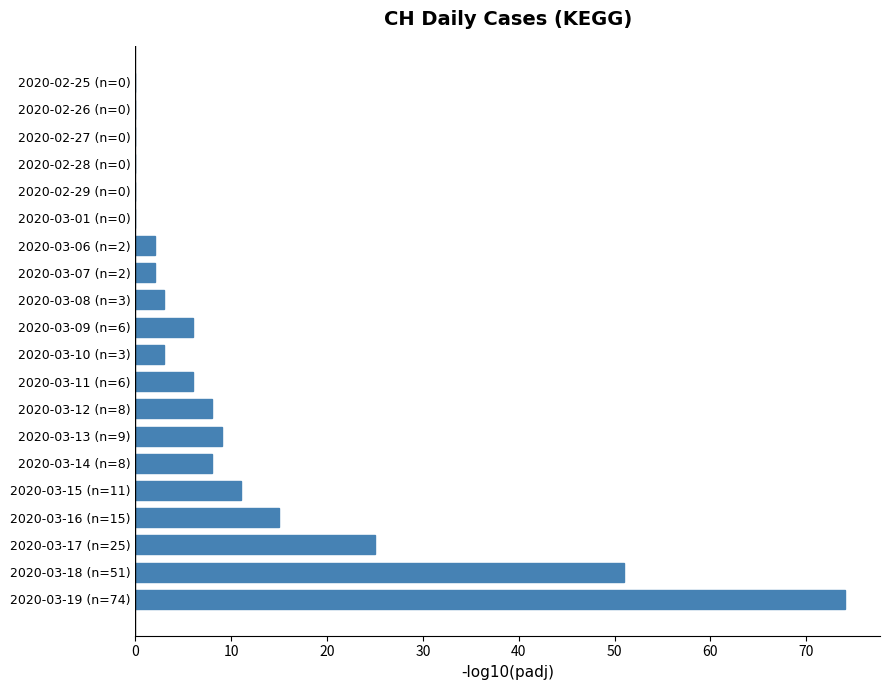

Reading bottom to top, transcribe all the data shown in this chart.

2020-03-19 (n=74)=74	2020-03-18 (n=51)=51	2020-03-17 (n=25)=25	2020-03-16 (n=15)=15	2020-03-15 (n=11)=11	2020-03-14 (n=8)=8	2020-03-13 (n=9)=9	2020-03-12 (n=8)=8	2020-03-11 (n=6)=6	2020-03-10 (n=3)=3	2020-03-09 (n=6)=6	2020-03-08 (n=3)=3	2020-03-07 (n=2)=2	2020-03-06 (n=2)=2	2020-03-01 (n=0)=0	2020-02-29 (n=0)=0	2020-02-28 (n=0)=0	2020-02-27 (n=0)=0	2020-02-26 (n=0)=0	2020-02-25 (n=0)=0